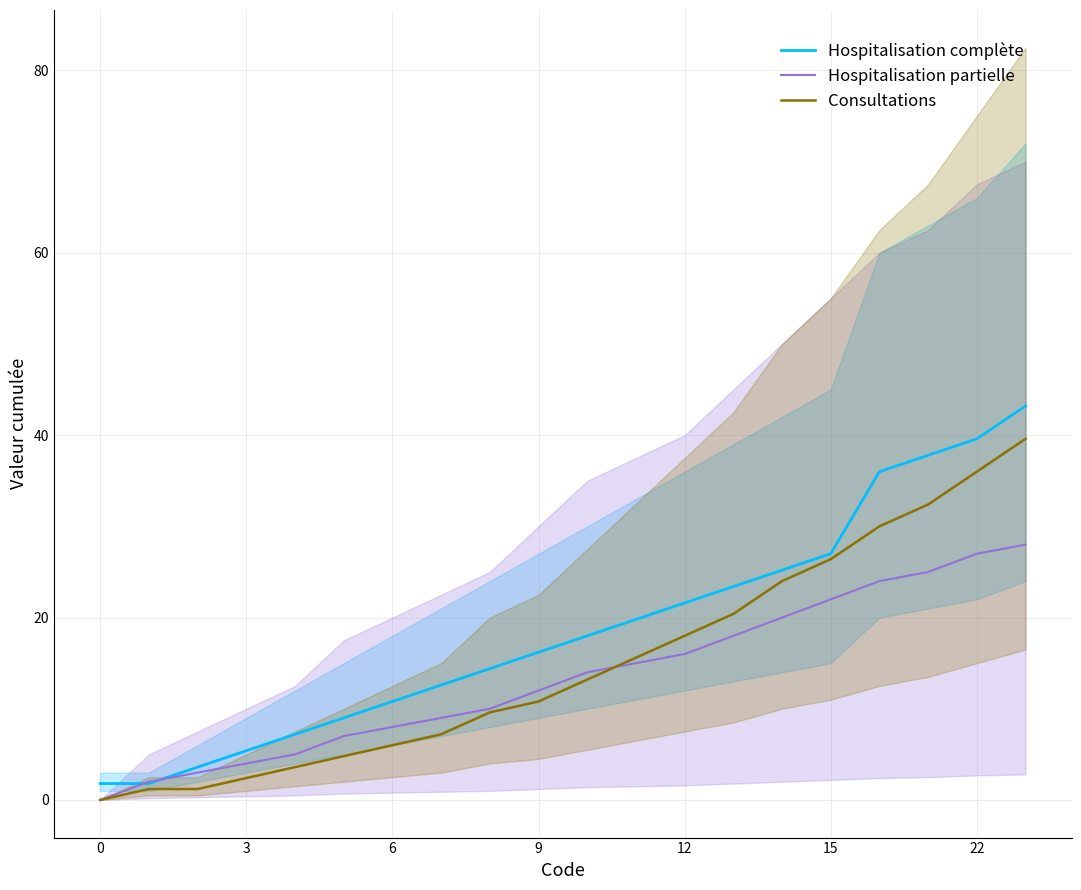

What is the difference between the Hospitalisation partielle values at 10 and 19?

14.0